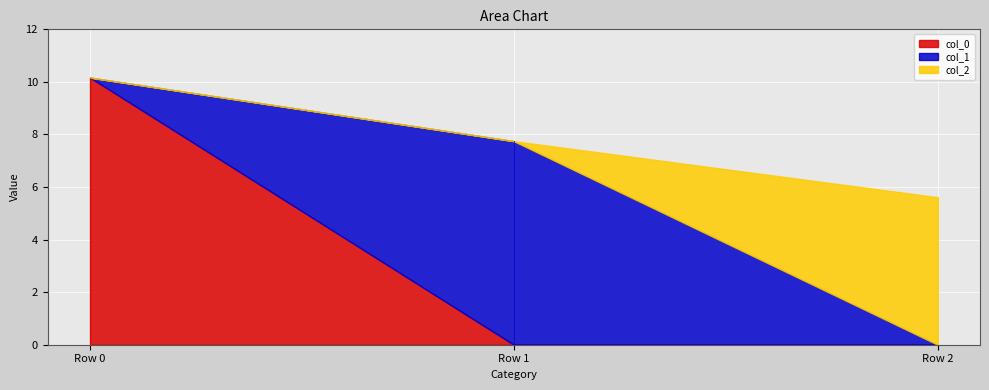

Is it true that col_0 equals -6.8 at Row 1?

False